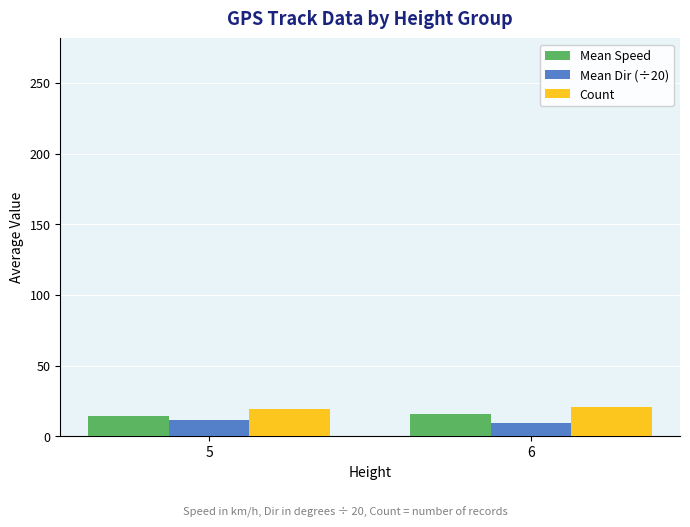

Reading left to right, what are all the values shown in this chart?

Mean Speed: 14.0	15.9
Mean Dir (÷20): 11.7	9.5
Count: 19.0	21.0